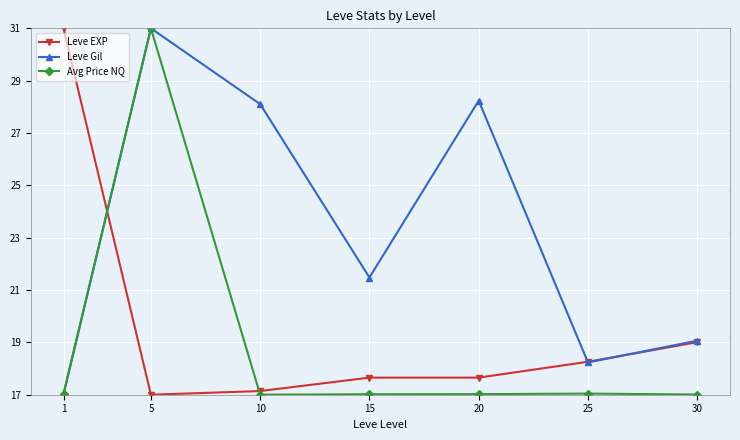

At how many categories does at least one series exceed 22?

4